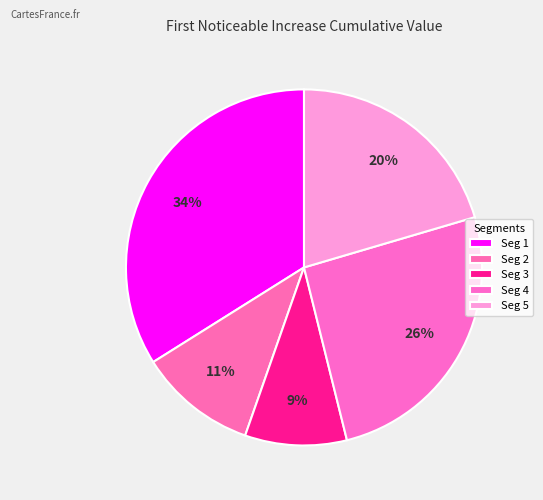

How many segments does this pie chart have?

5